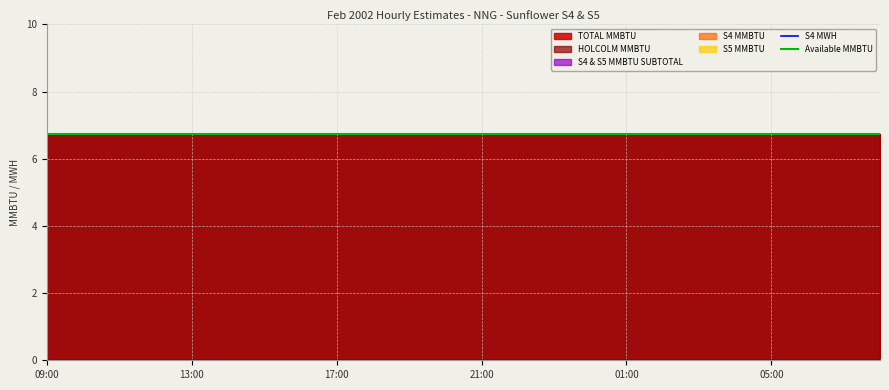

True or false: S4 MMBTU and S5 MMBTU cross at least once.

False